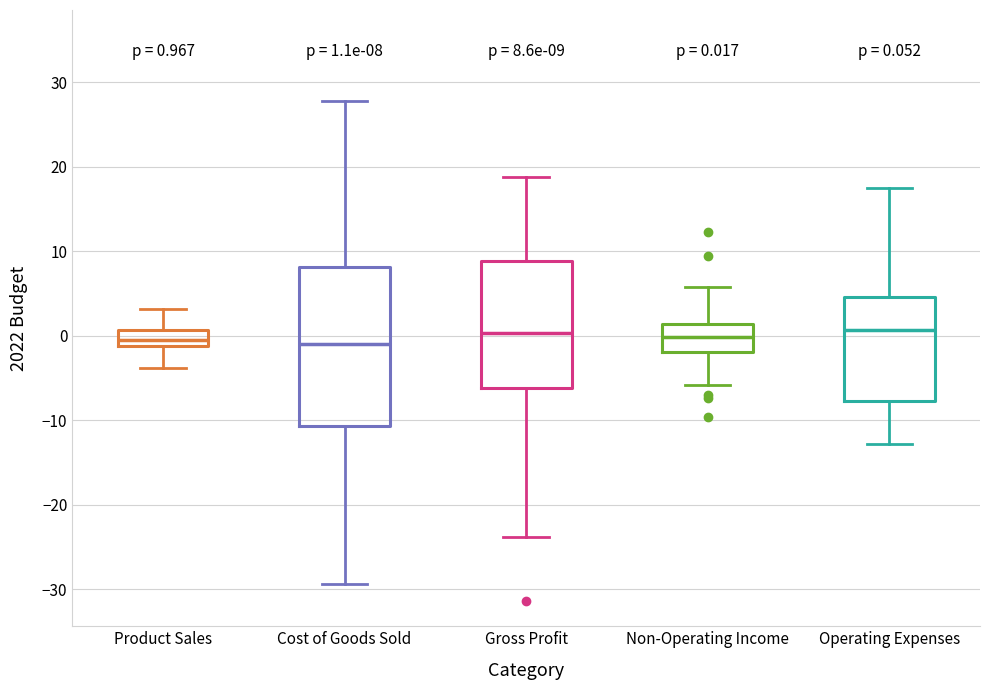

Which box is the tallest, from its lower edge to its upper edge?

Cost of Goods Sold